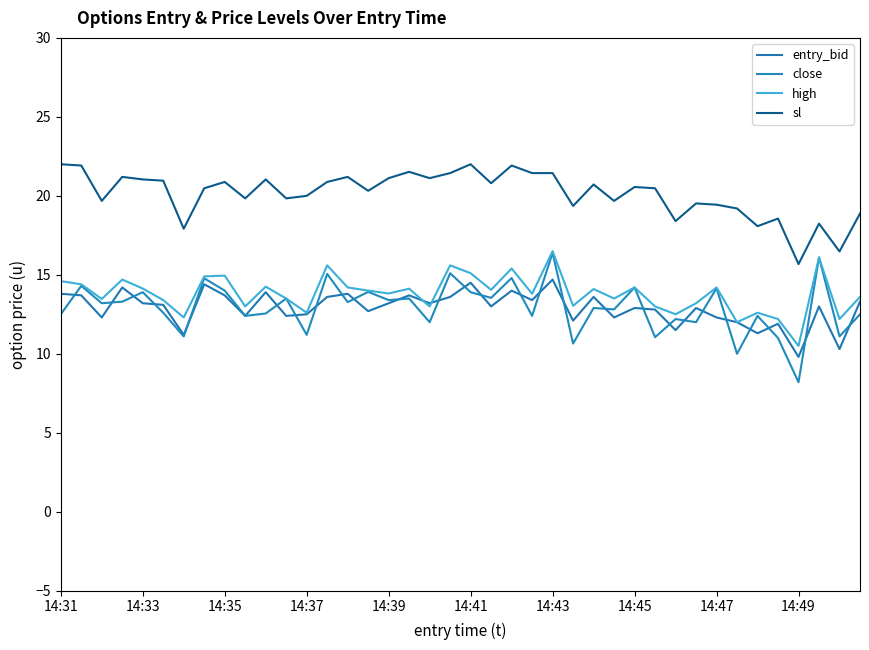

How many lines are shown in the chart?

4